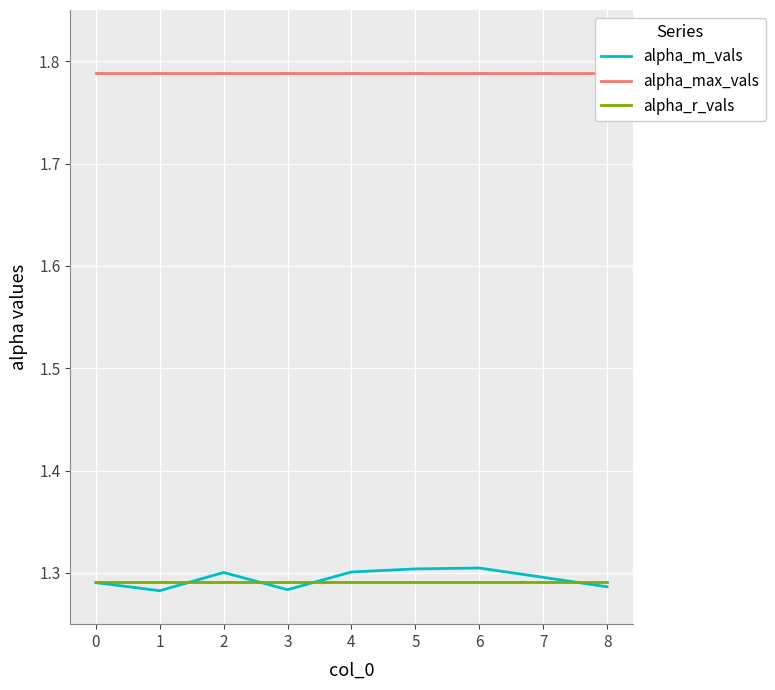

Does the chart display data point markers on the line(s)?

No